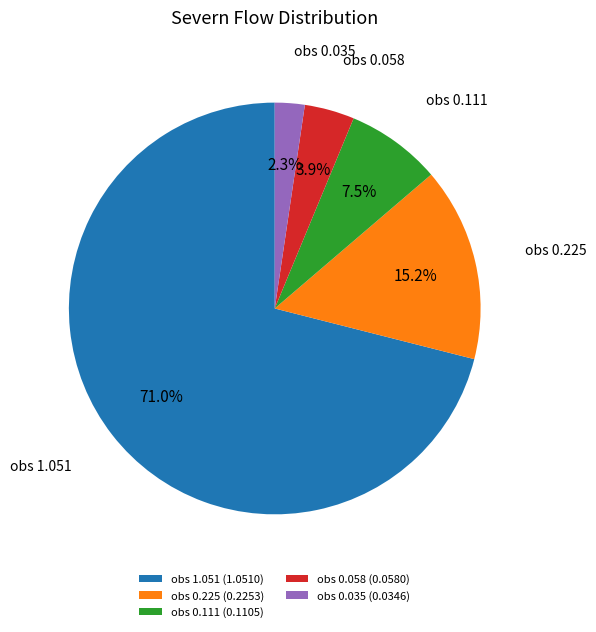

What percentage do obs 0.058 (0.0580) and obs 1.051 (1.0510) together represent?

75.0%